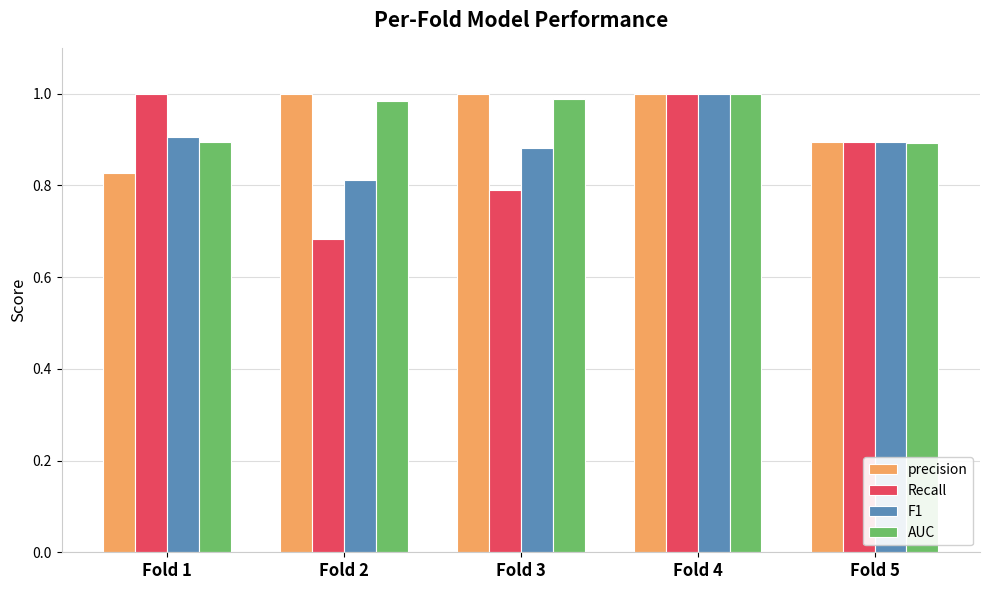

Between Fold 1 and Fold 5, which series saw the biggest shift?

Recall